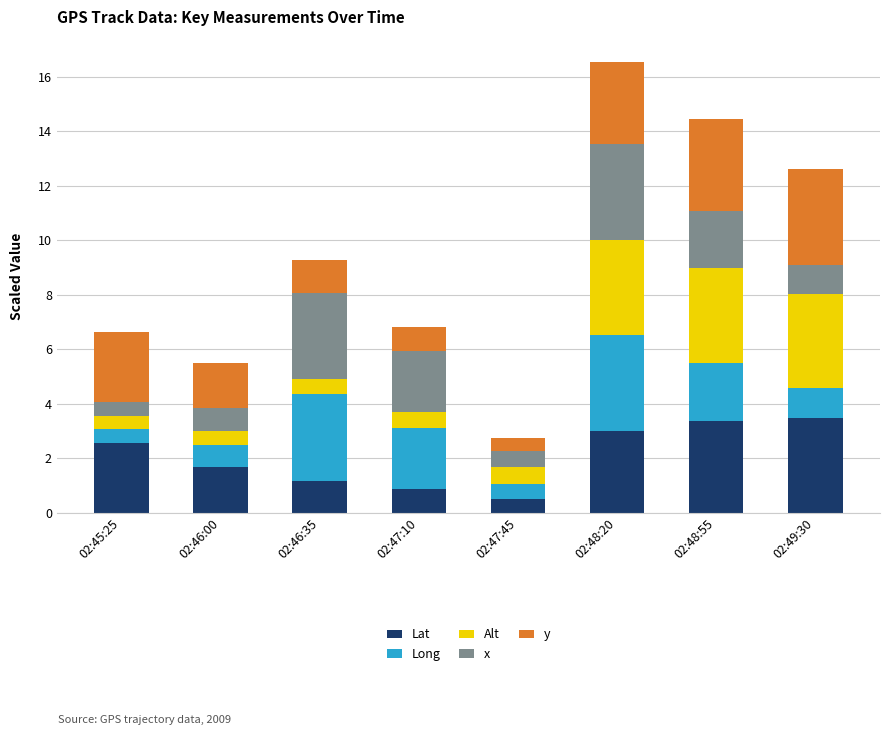

The Lat series shows 5.3 at 02:48:55. True or false?

False